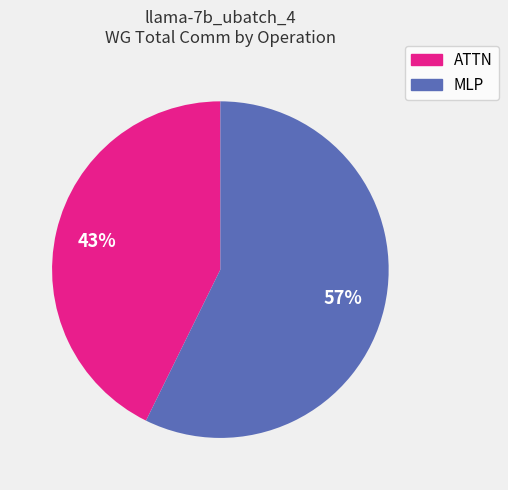

To the nearest percent, what is the average slice percentage?

50%